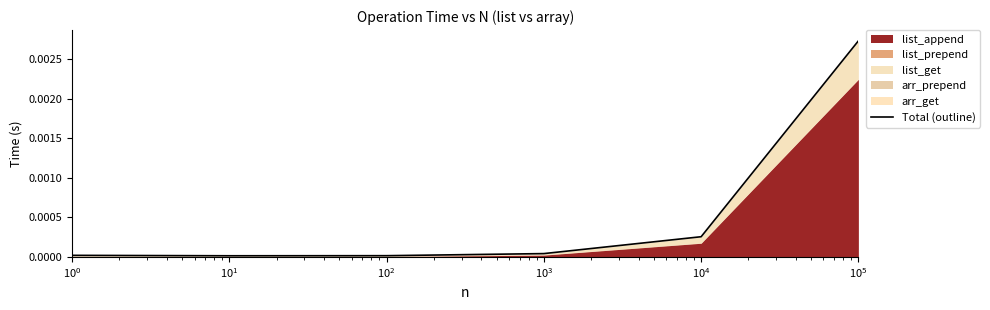

Does the chart display data point markers on the line(s)?

No